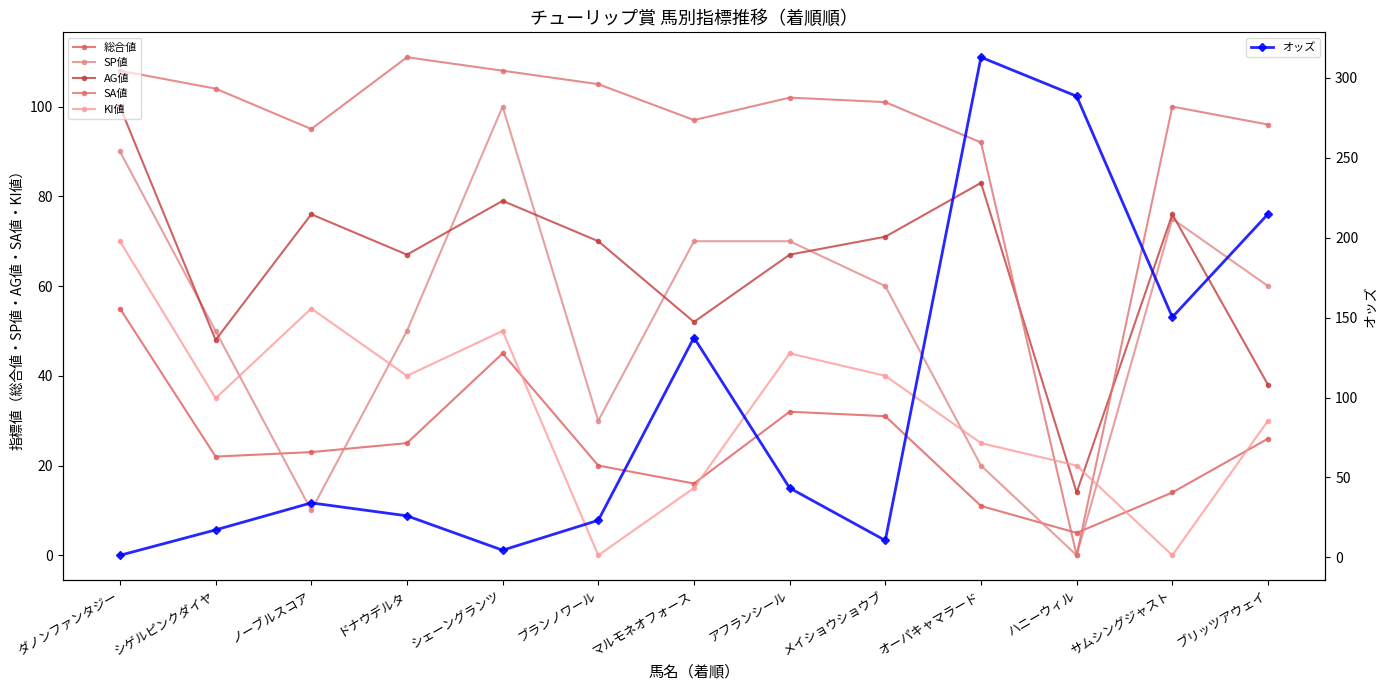

Reading left to right, extract all data points from this chart.

総合値: 55.0	22.0	23.0	25.0	45.0	20.0	16.0	32.0	31.0	11.0	5.0	14.0	26.0
SP値: 90.0	50.0	10.0	50.0	100.0	30.0	70.0	70.0	60.0	20.0	0.0	75.0	60.0
AG値: 100.0	48.0	76.0	67.0	79.0	70.0	52.0	67.0	71.0	83.0	14.0	76.0	38.0
SA値: 108.0	104.0	95.0	111.0	108.0	105.0	97.0	102.0	101.0	92.0	0.0	100.0	96.0
KI値: 70.0	35.0	55.0	40.0	50.0	0.0	15.0	45.0	40.0	25.0	20.0	0.0	30.0
オッズ: 1.3	17.2	34.1	26.0	4.5	23.2	137.5	43.4	10.6	312.9	288.5	150.3	214.8